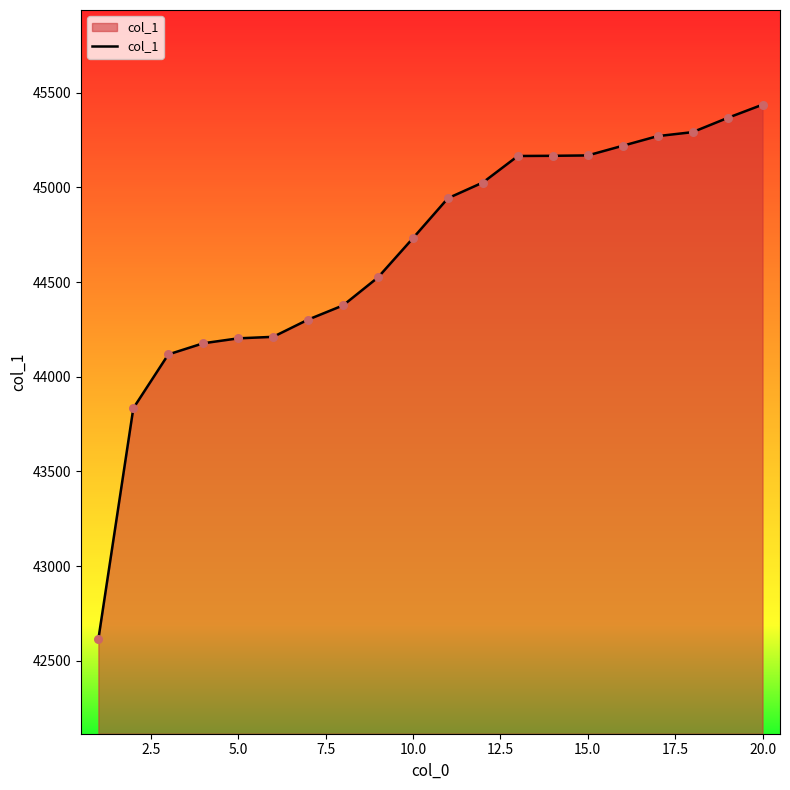

What is the difference between the maximum and minimum values?

2822